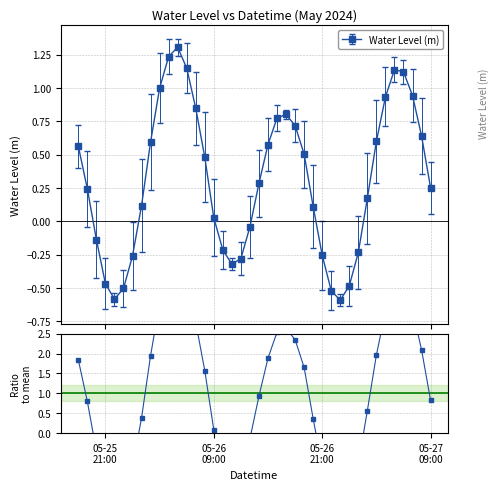

List the labels in order of value, smallest first.

2024-05-26 23:00:00, 2024-05-25 22:00:00, 2024-05-26 22:00:00, 2024-05-25 23:00:00, 2024-05-27 00:00:00, 2024-05-25 21:00:00, 2024-05-26 11:00:00, 2024-05-26 12:00:00, 2024-05-26 00:00:00, 2024-05-26 21:00:00, 2024-05-27 01:00:00, 2024-05-26 10:00:00, 2024-05-25 20:00:00, 2024-05-26 13:00:00, 2024-05-26 09:00:00, 2024-05-26 20:00:00, 2024-05-26 01:00:00, 2024-05-27 02:00:00, 2024-05-25 19:00:00, 2024-05-27 09:00:00, 2024-05-26 14:00:00, 2024-05-26 08:00:00, 2024-05-26 19:00:00, 2024-05-25 18:00:00, 2024-05-26 15:00:00, 2024-05-26 02:00:00, 2024-05-27 03:00:00, 2024-05-27 08:00:00, 2024-05-26 18:00:00, 2024-05-26 16:00:00, 2024-05-26 17:00:00, 2024-05-26 07:00:00, 2024-05-27 04:00:00, 2024-05-27 07:00:00, 2024-05-26 03:00:00, 2024-05-27 06:00:00, 2024-05-27 05:00:00, 2024-05-26 06:00:00, 2024-05-26 04:00:00, 2024-05-26 05:00:00